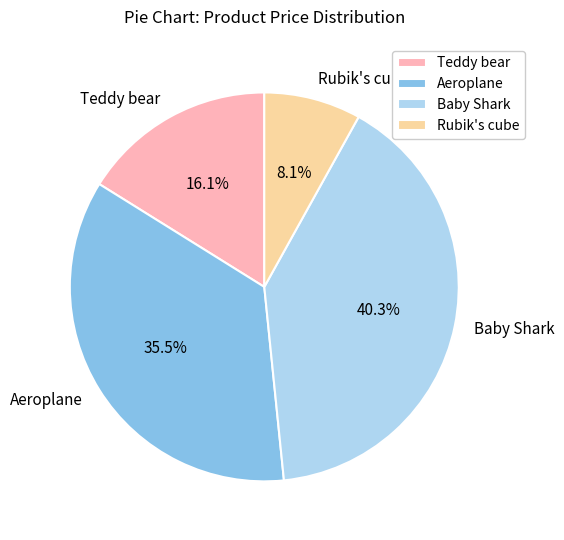

To the nearest percent, what is the average slice percentage?

25%